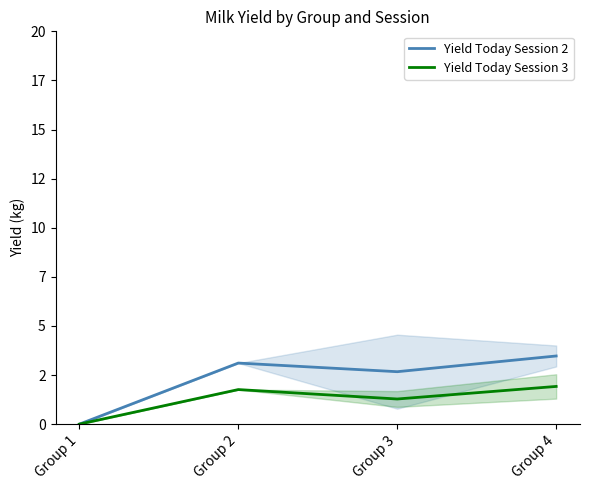

How many interior local peaks does the Yield Today Session 3 series have?

1